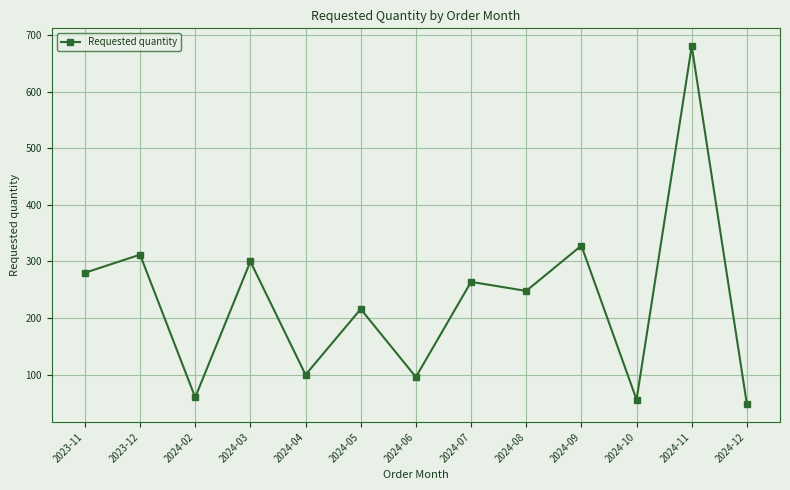

Is this an area chart (filled region under the line)?

No